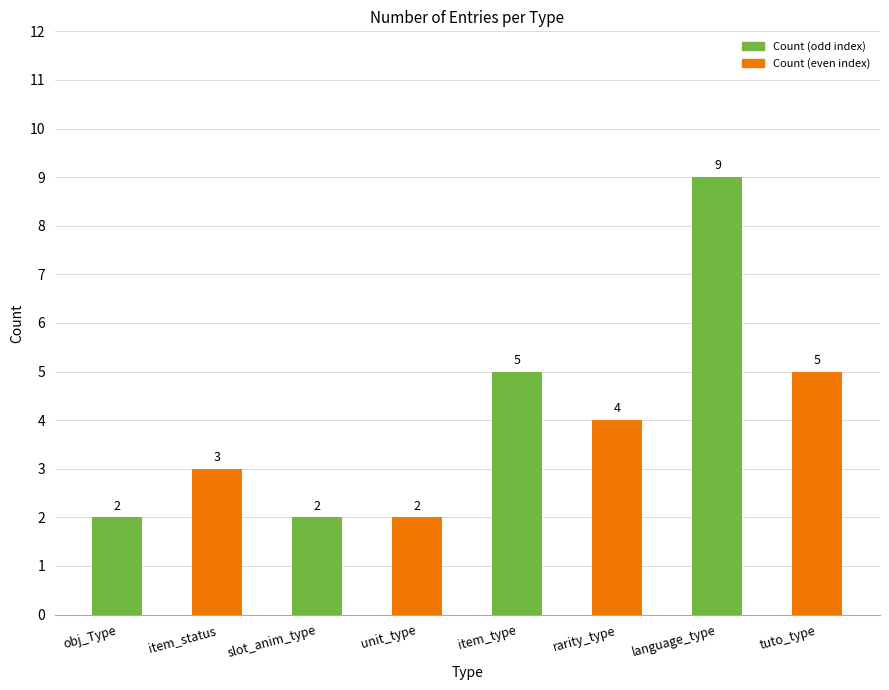

How many bars are there in total?

8